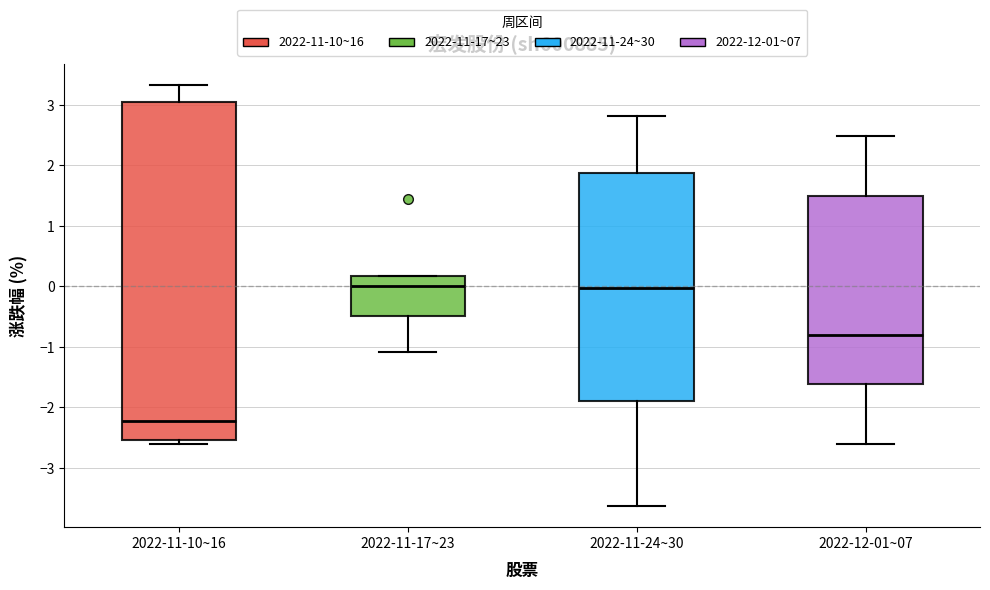

Reading left to right, read every box against the y-axis: the position of its median line, the range the box covers, and the ends of its whiskers. The values are not printed on the chart, so give them approximately, as read against the axis.

2022-11-10~16: median -2.2, box -2.5 to 3.0, whiskers -2.6 to 3.3
2022-11-17~23: median 0.0, box -0.5 to 0.2, whiskers -1.1 to 0.2
2022-11-24~30: median 0.0, box -1.9 to 1.9, whiskers -3.6 to 2.8
2022-12-01~07: median -0.8, box -1.6 to 1.5, whiskers -2.6 to 2.5